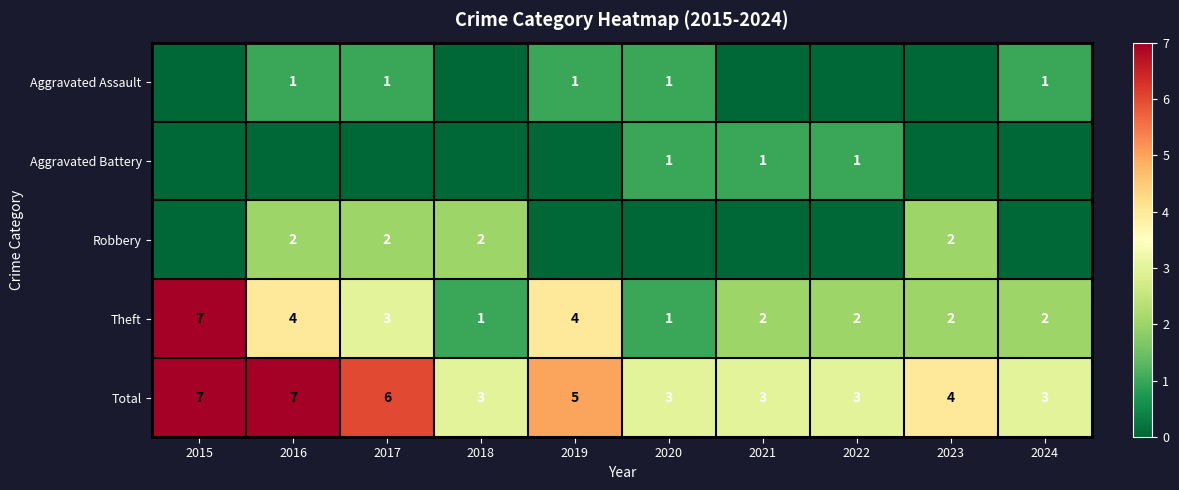

Is the value of Total at 2020 greater than the value of Theft at 2016?

No